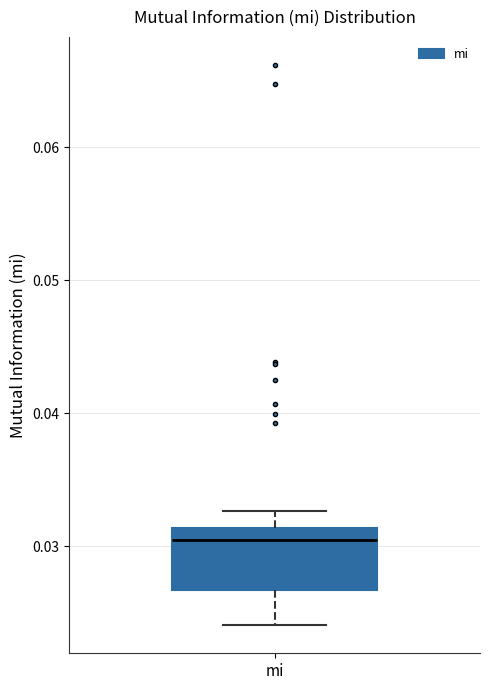

Transcribe this box plot: give where the median line is, the range the box spans, and where the two whiskers end, as read against the y-axis. The values are not printed on the chart, so give them approximately, as read against the axis.

median 0.030, box 0.027 to 0.031, whiskers 0.024 to 0.033